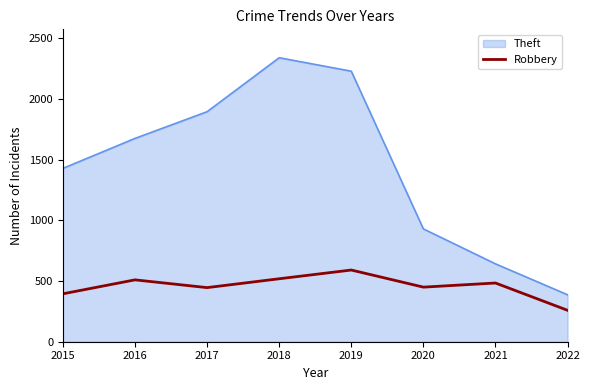

What is the difference between the Theft values at 2021 and 2016?

1034